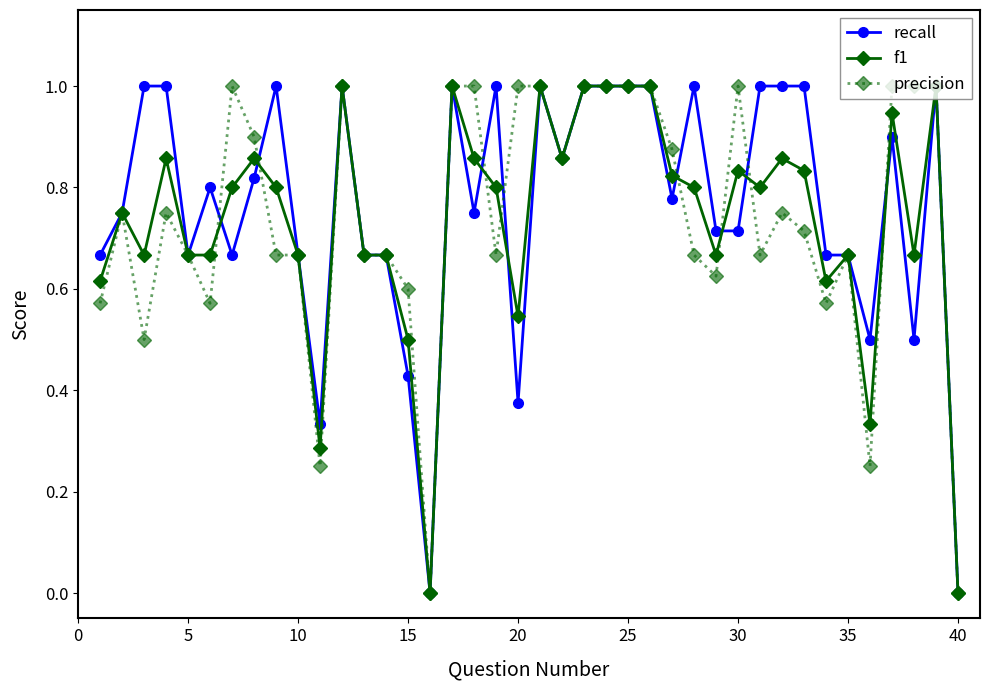

What is the maximum value shown in the chart?

1.0